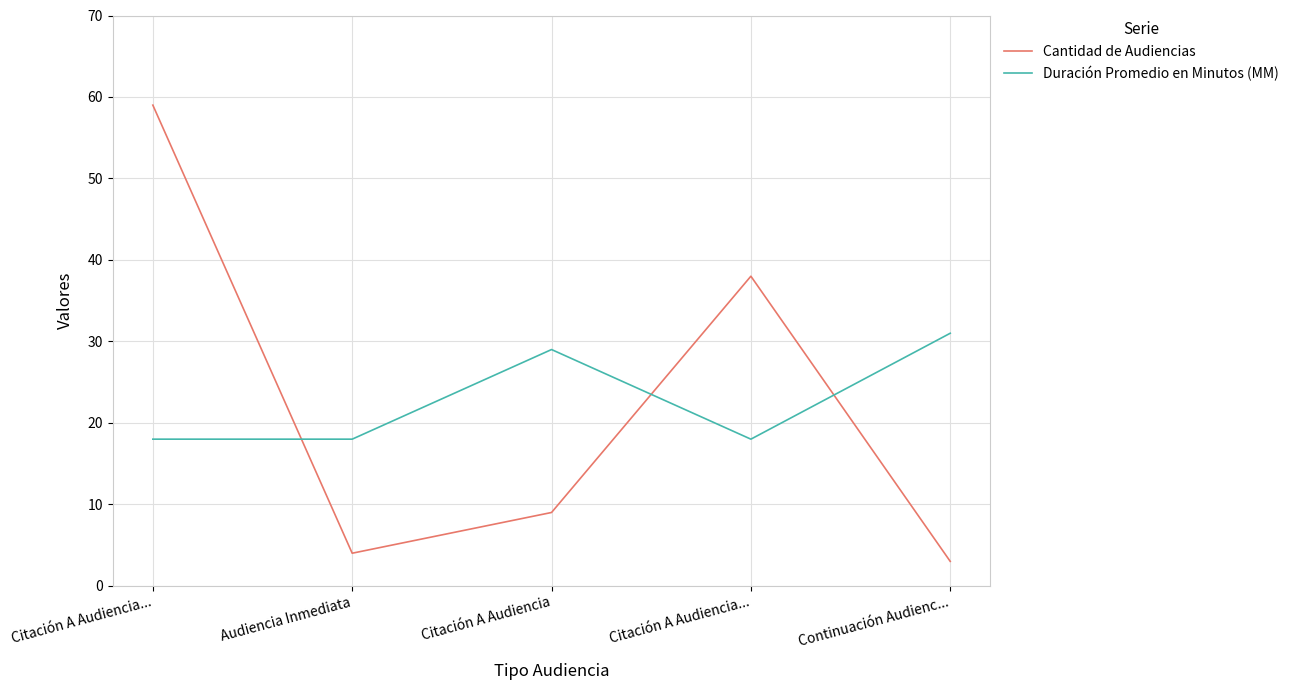

At which label does Cantidad de Audiencias first exceed 9?

Citación A Audiencia...